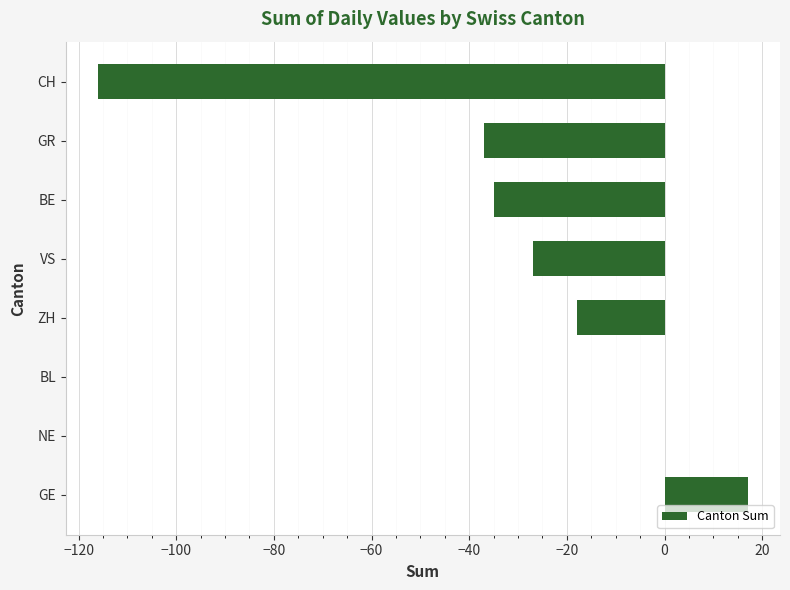

True or false: the data shows -35 at BE.

True